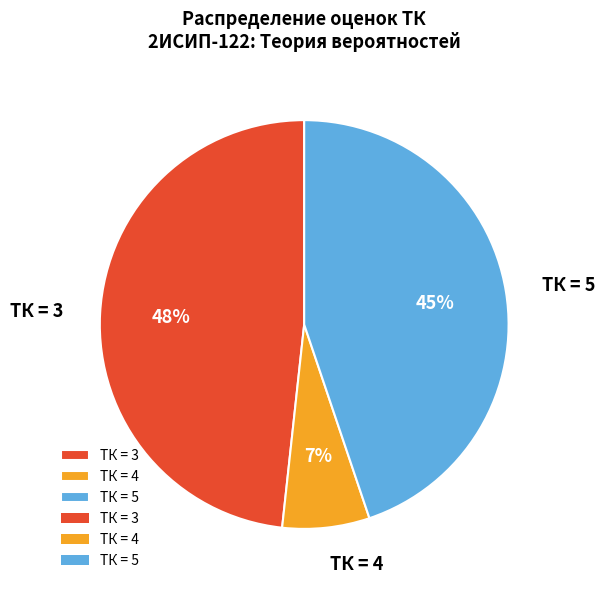

What is the smallest slice in the pie chart?

ТК = 4